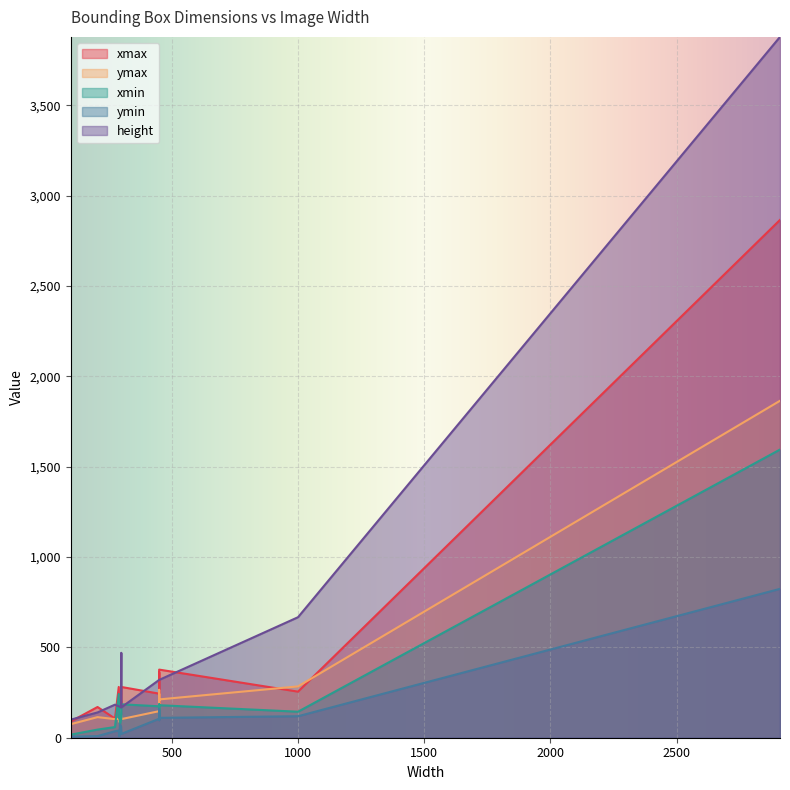

What is the difference between the maximum and second lowest values in the xmin series?

1550